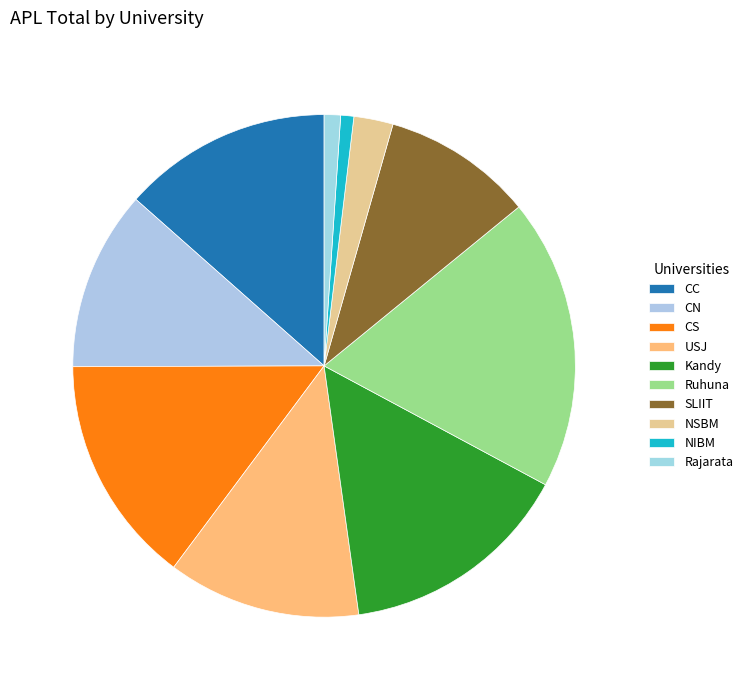

To the nearest percent, what is the combined percentage of SLIIT and CN?

21%